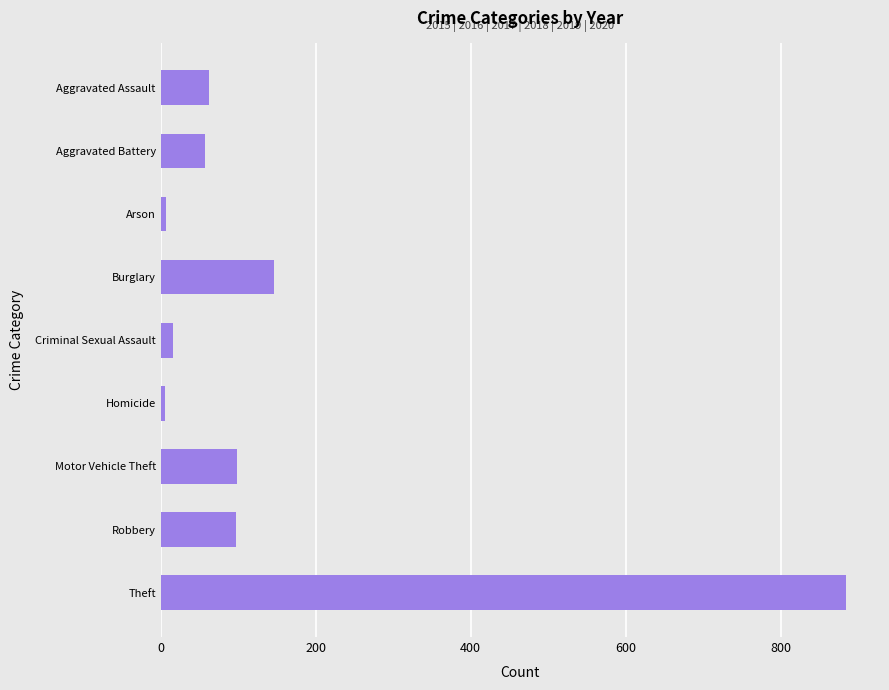

What is the maximum value shown in the chart?

884